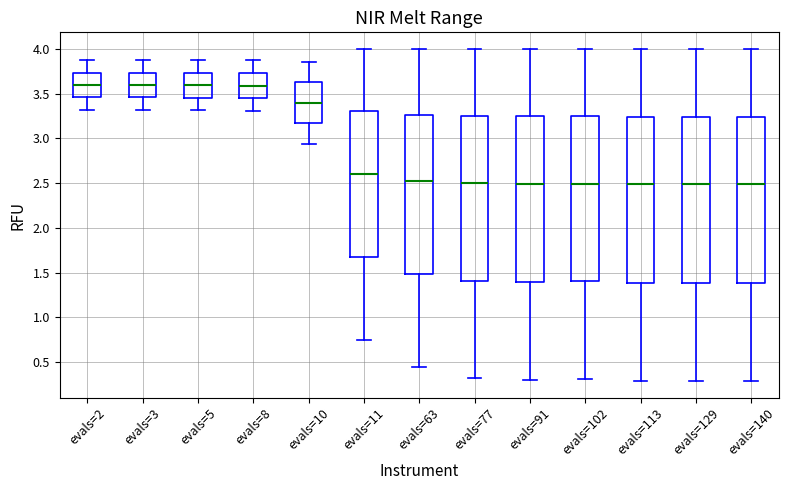

Reading left to right, read every box against the y-axis: the position of its median line, the range the box covers, and the ends of its whiskers. The values are not printed on the chart, so give them approximately, as read against the axis.

evals=2: median 3.60, box 3.45 to 3.75, whiskers 3.30 to 3.85
evals=3: median 3.60, box 3.45 to 3.75, whiskers 3.30 to 3.85
evals=5: median 3.60, box 3.45 to 3.75, whiskers 3.30 to 3.85
evals=8: median 3.60, box 3.45 to 3.75, whiskers 3.30 to 3.85
evals=10: median 3.40, box 3.15 to 3.65, whiskers 2.95 to 3.85
evals=11: median 2.60, box 1.70 to 3.30, whiskers 0.75 to 4.00
evals=63: median 2.55, box 1.50 to 3.25, whiskers 0.45 to 4.00
evals=77: median 2.50, box 1.40 to 3.25, whiskers 0.30 to 4.00
evals=91: median 2.50, box 1.40 to 3.25, whiskers 0.30 to 4.00
evals=102: median 2.50, box 1.40 to 3.25, whiskers 0.30 to 4.00
evals=113: median 2.50, box 1.40 to 3.25, whiskers 0.30 to 4.00
evals=129: median 2.50, box 1.40 to 3.25, whiskers 0.30 to 4.00
evals=140: median 2.50, box 1.40 to 3.25, whiskers 0.30 to 4.00